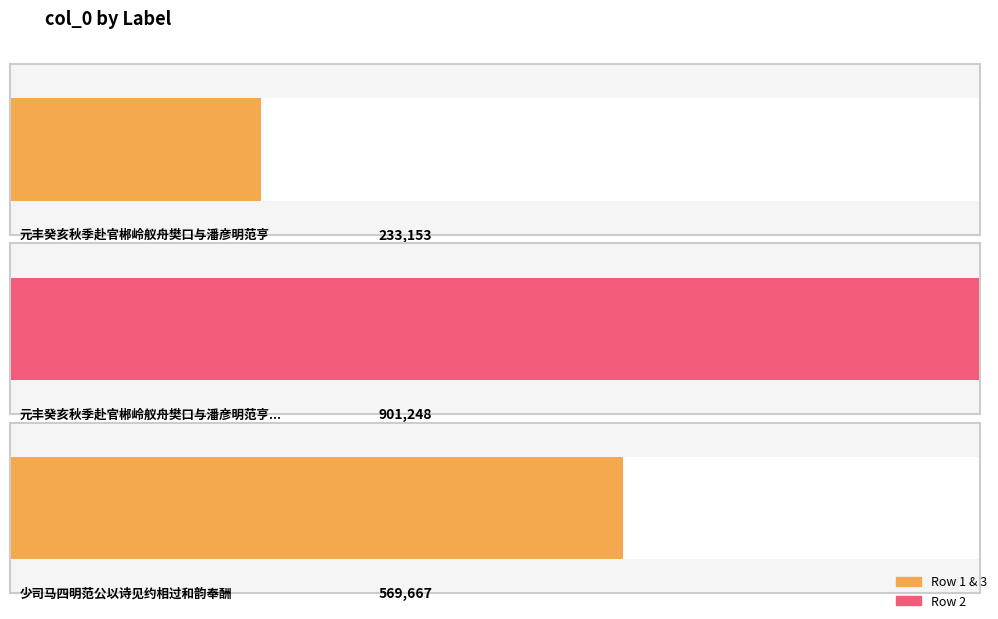

Which label corresponds to the largest value in the chart?

元丰癸亥秋季赴官郴岭舣舟樊口与潘彦明范亨父以小艇过吉阳寺是日大风雨雪